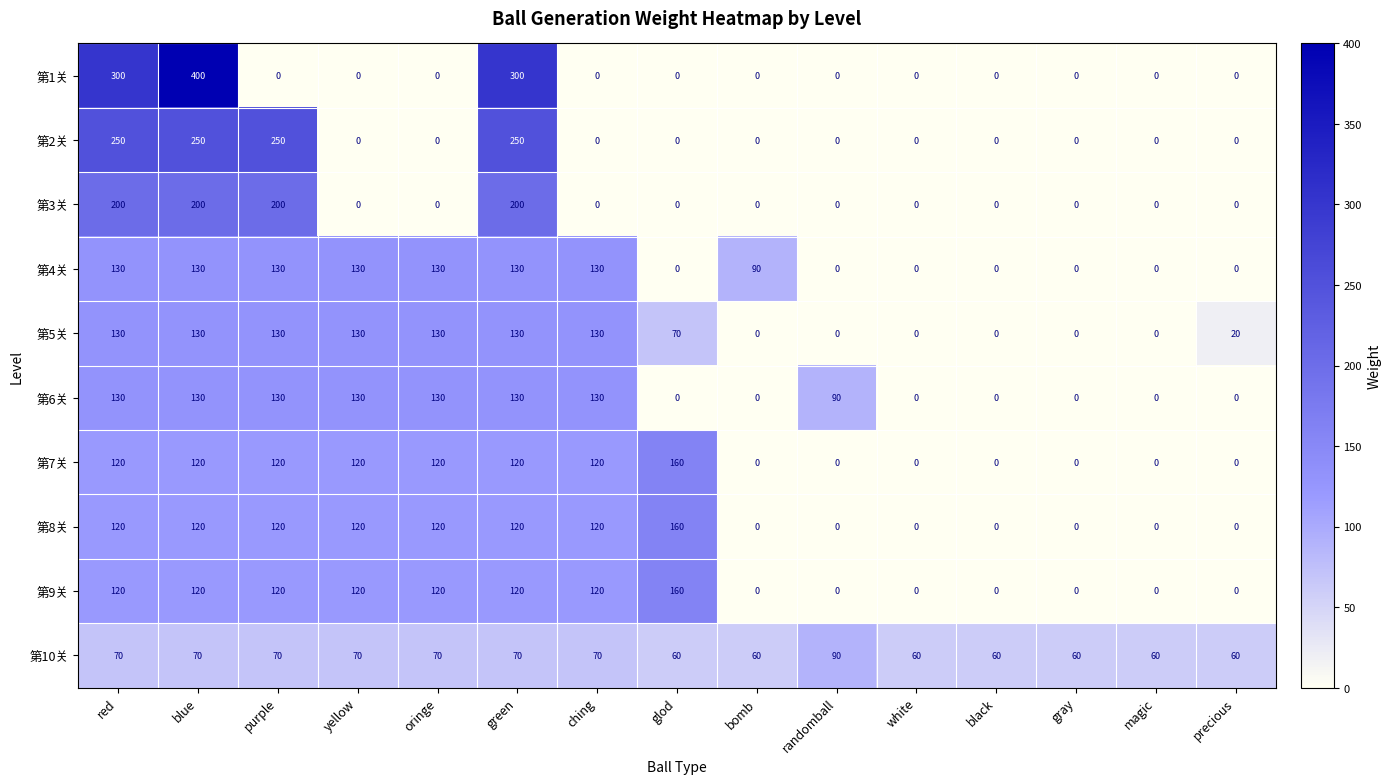

At which category is the sum across all series the highest?

blue